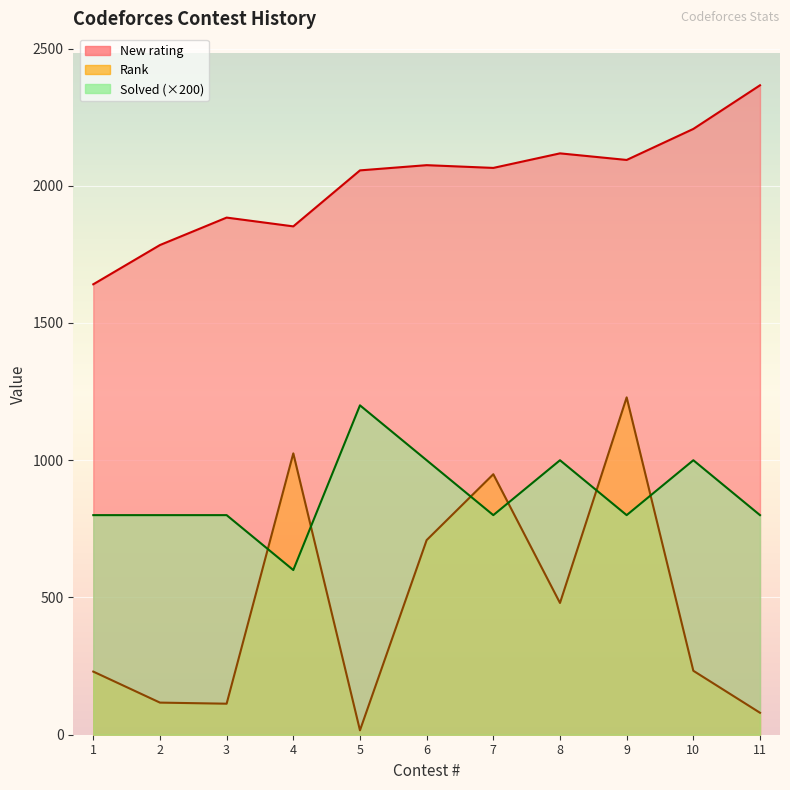

The value of Solved at 11 is 800. True or false?

True